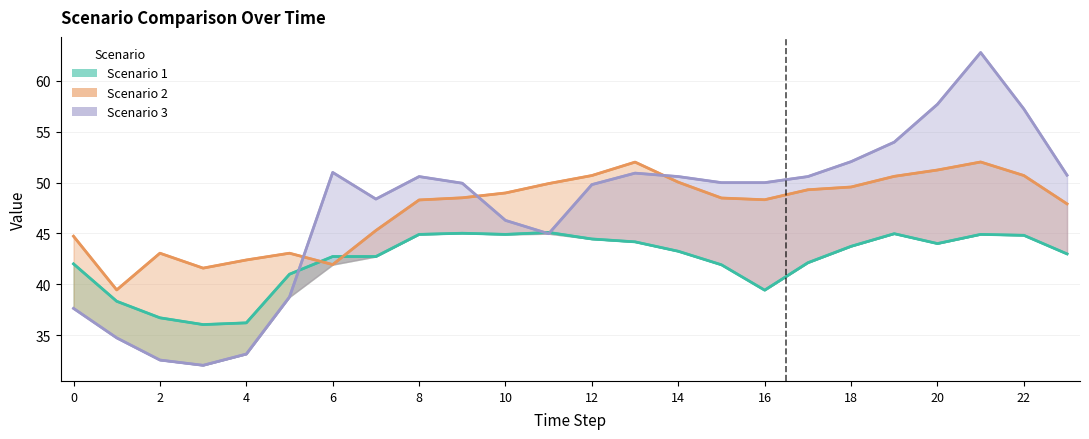

What is the difference between the maximum and minimum values in the Scenario 2 series?

12.6